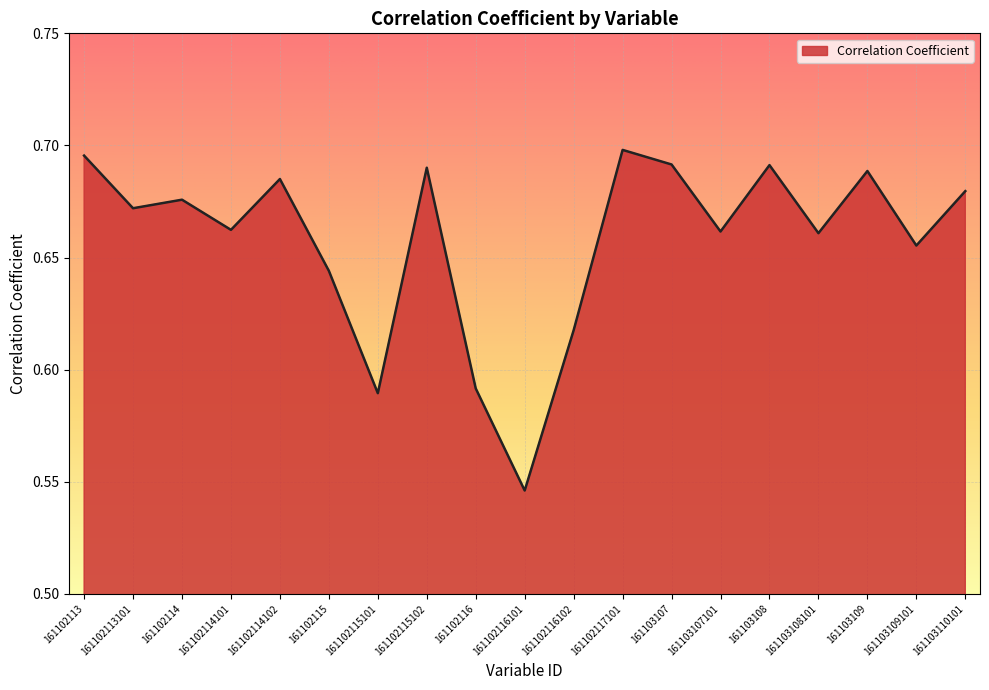

At which label is the value closest to 0?

161102116101